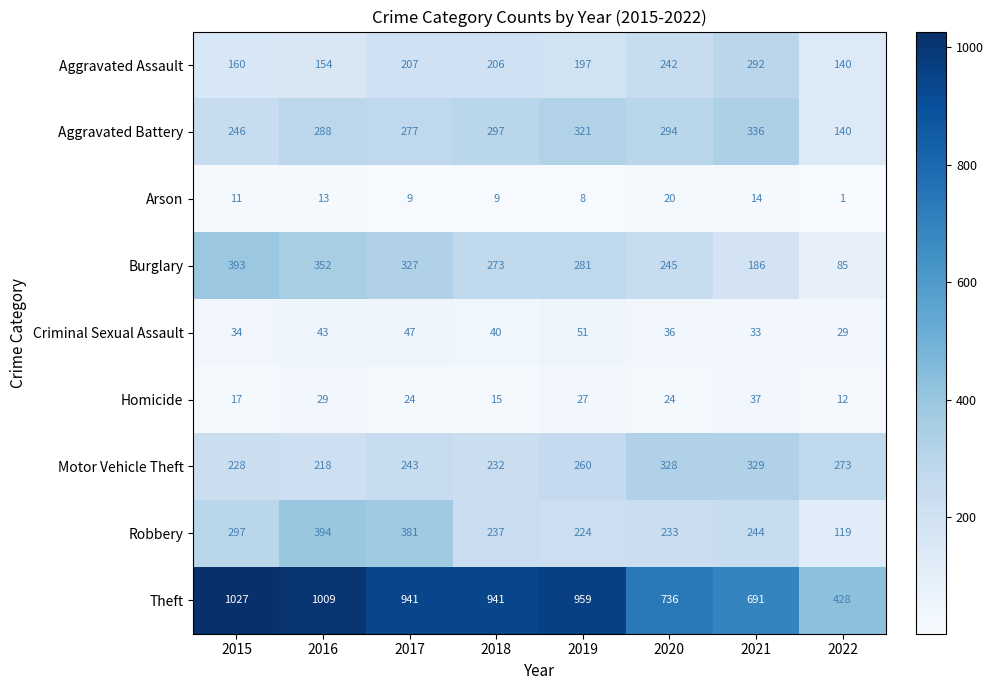

Which label corresponds to the largest value in the chart?

2015